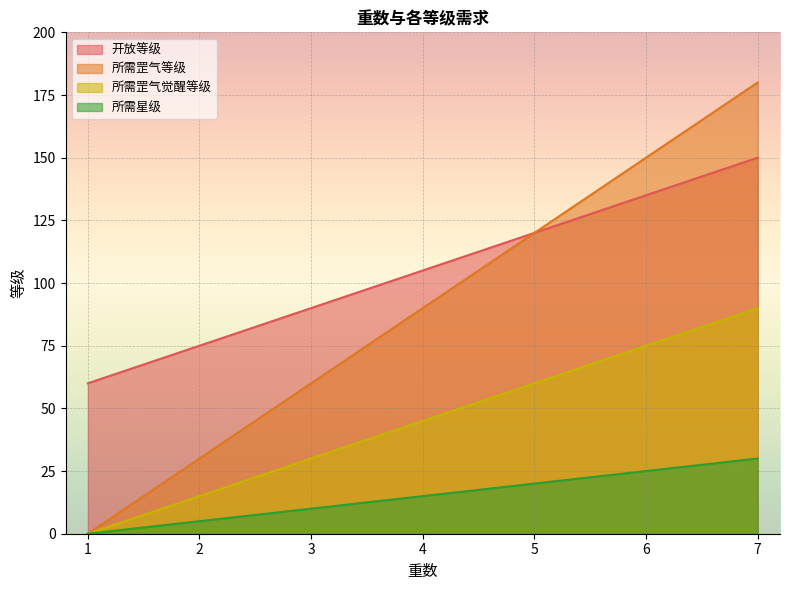

How many values in the 所需罡气等级 series are below 90?

3